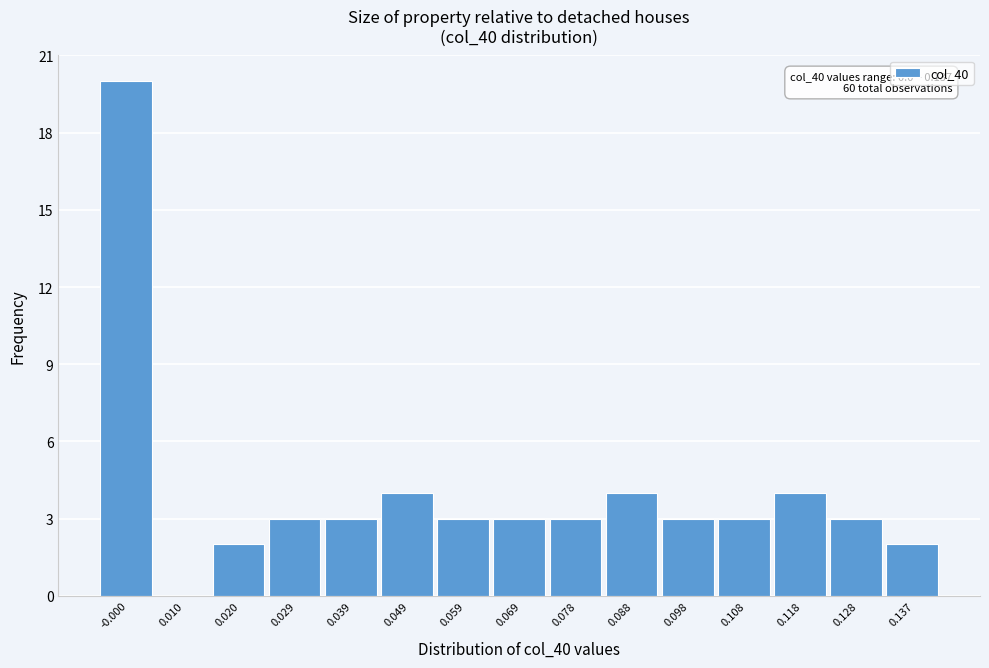

Which range on the x-axis has the tallest bar?

-0.005 to 0.005